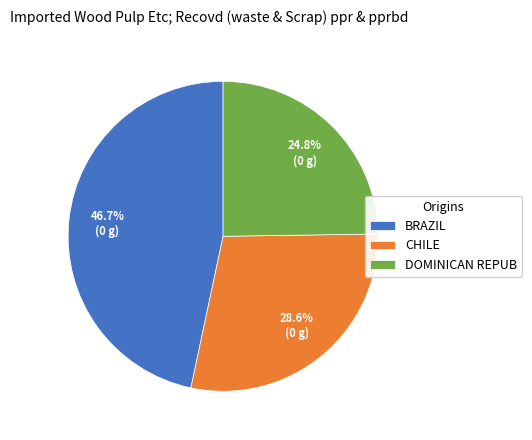

Count the number of slices in the pie.

3